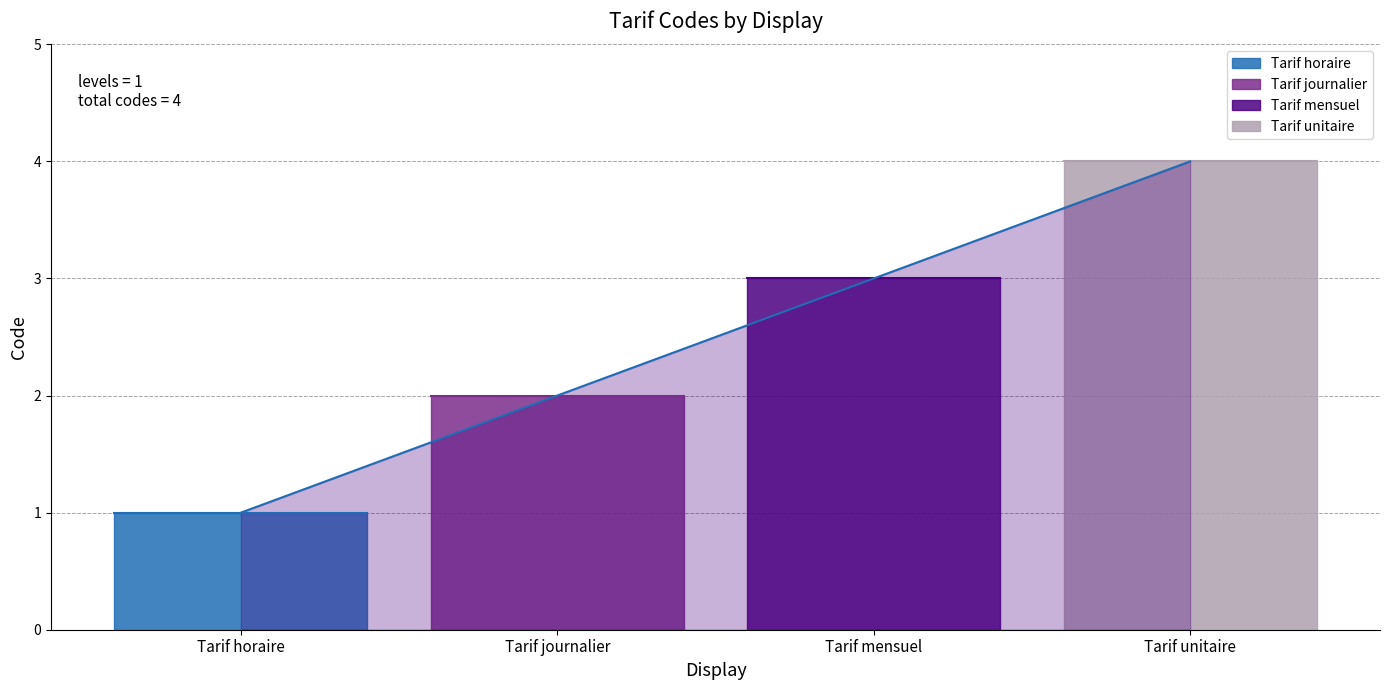

What position from the right is Tarif unitaire?

1